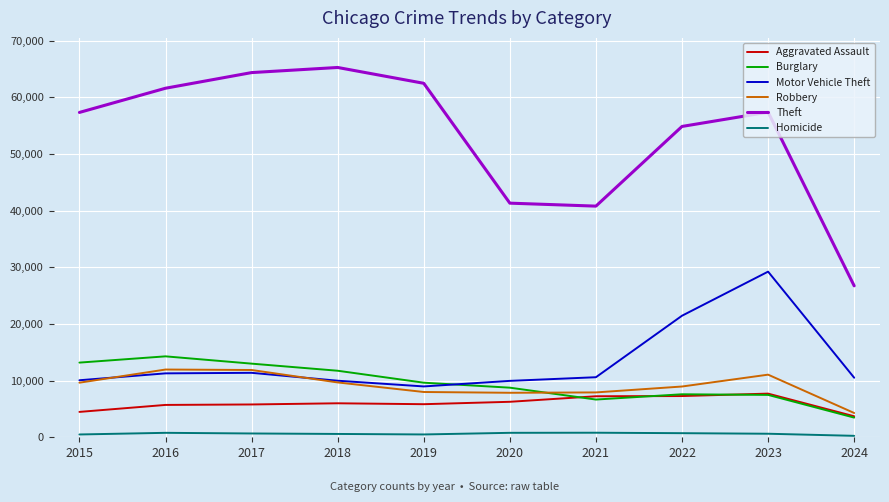

What is the total value across all series at 2024?

48980